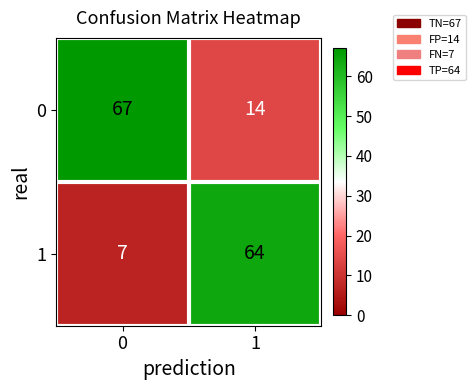

Read the 1 value at 0.

7